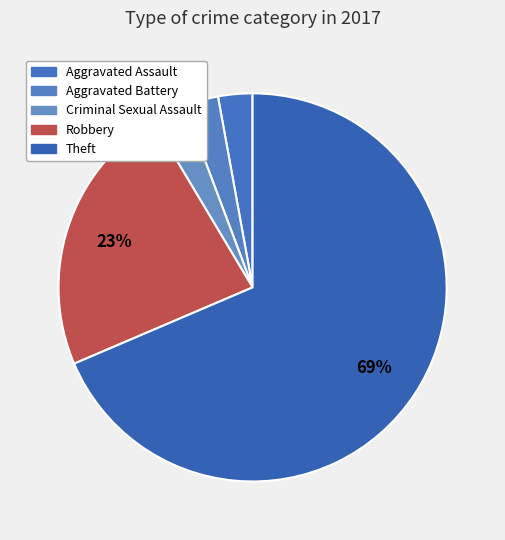

What is the majority slice?

Theft